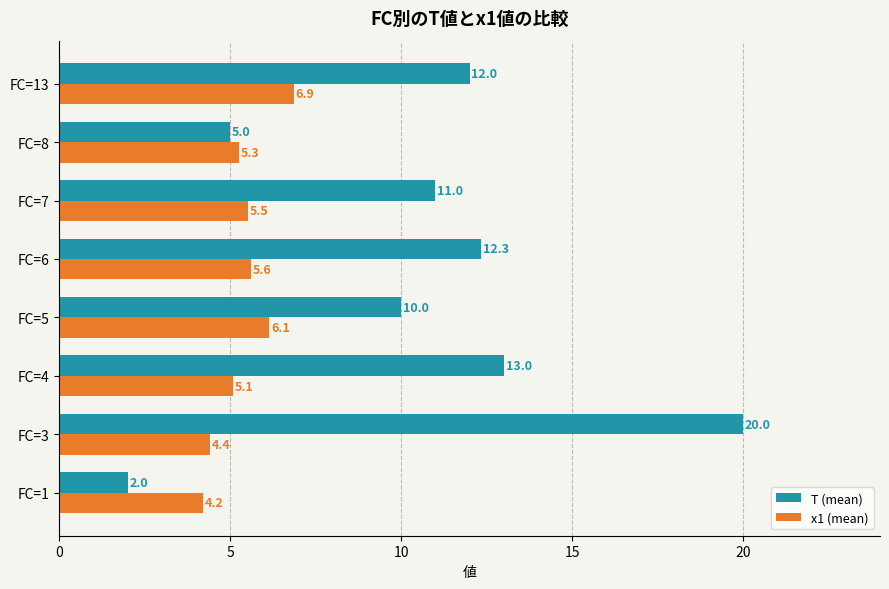

Which category has the highest value in the x1 (mean) series?

FC=13